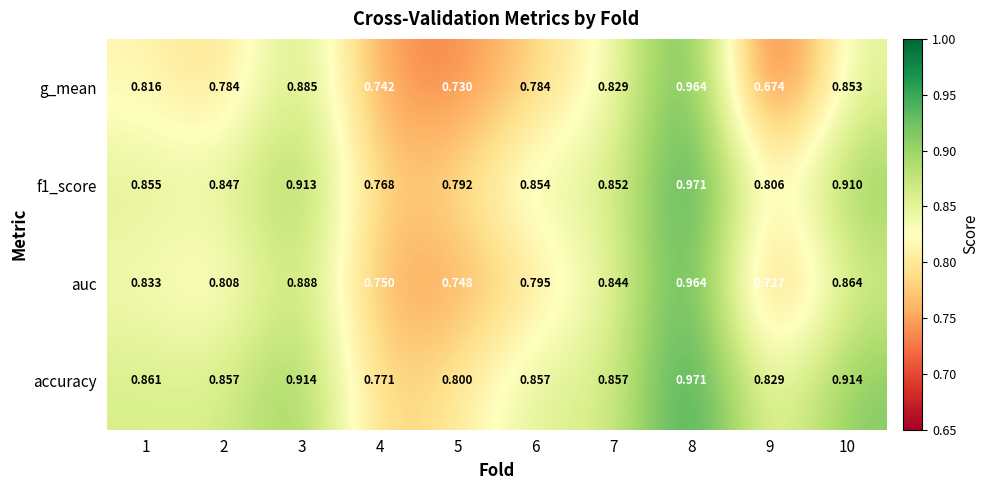

Is the value of f1_score at 5 greater than the value of auc at 9?

Yes